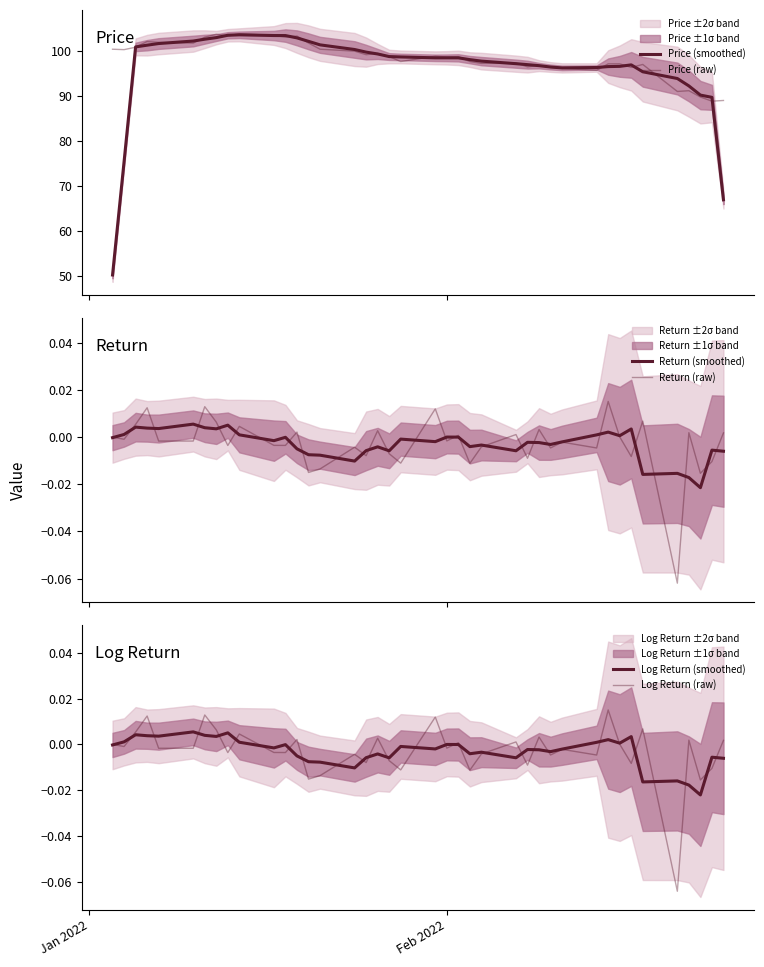

Which series ends up on top after the final intersection of Log Return (raw) and Return (smoothed)?

Log Return (raw)